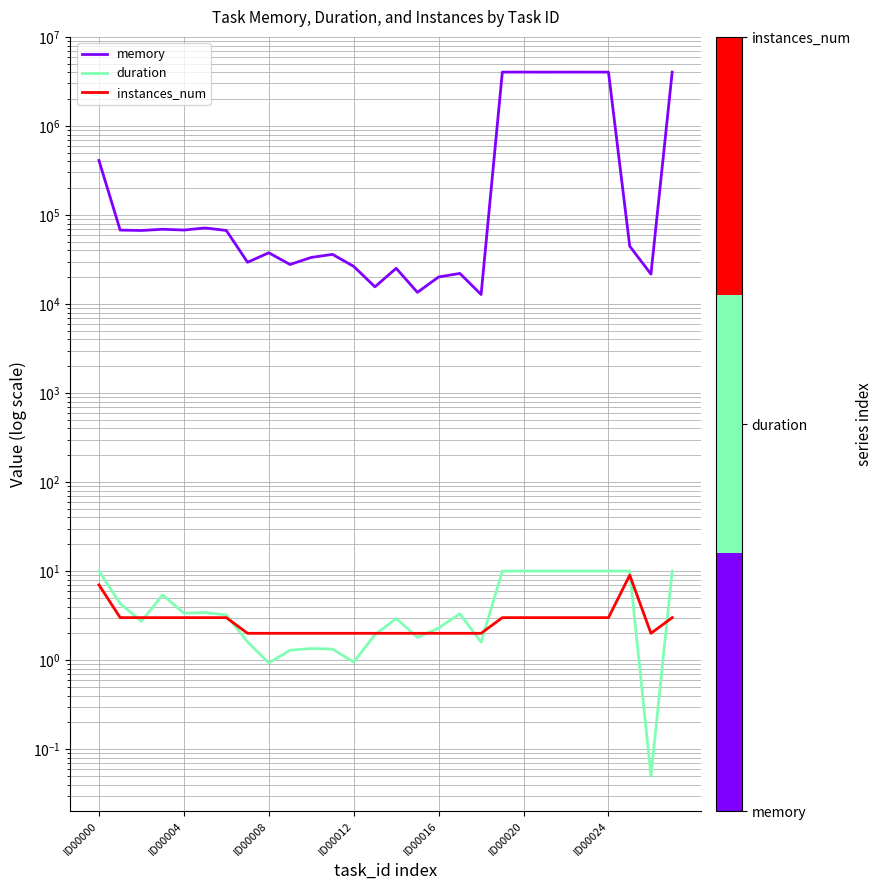

True or false: instances_num and memory intersect in this chart.

False